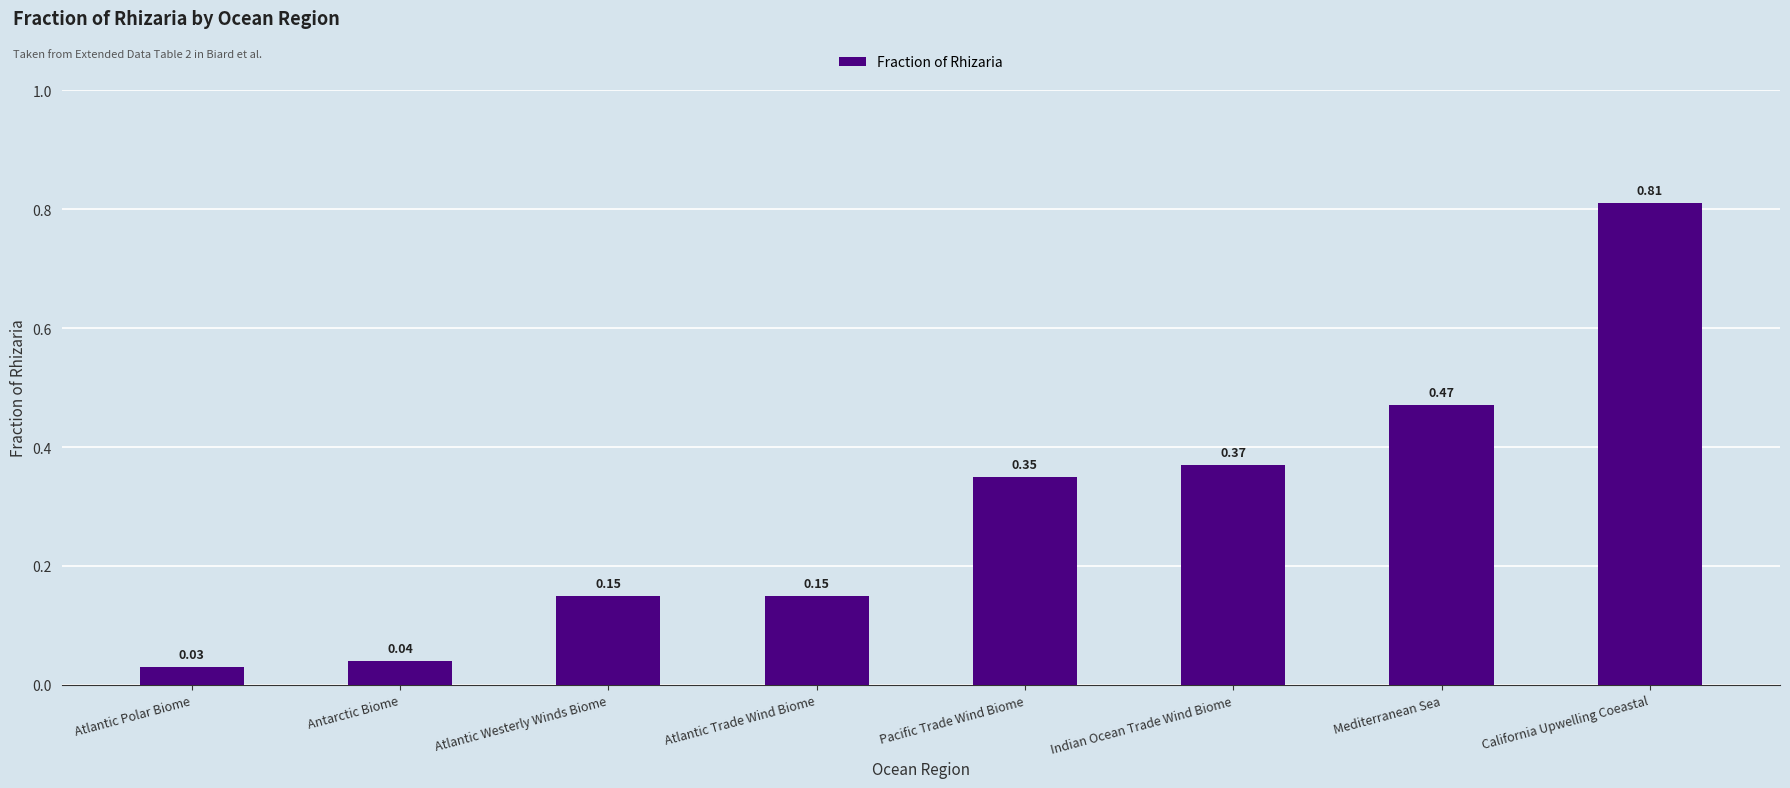

What is the sum of all values?

2.4